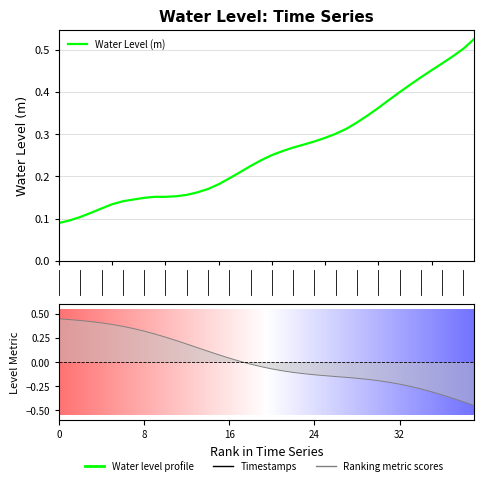

Is this an area chart (filled region under the line)?

No